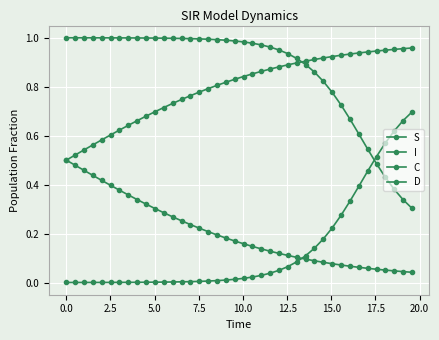

What is the average value of the C series?

0.2